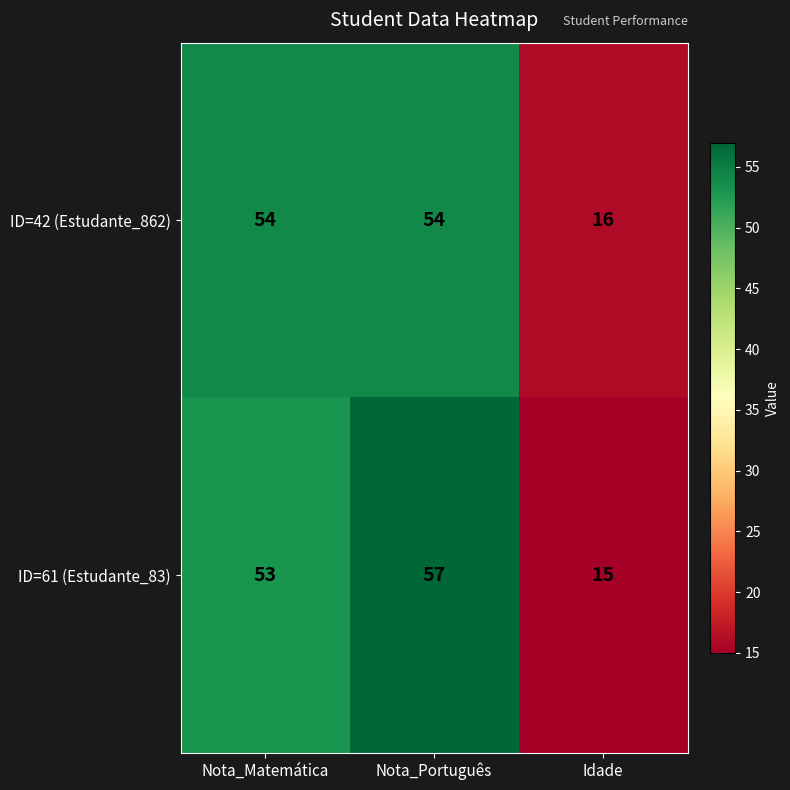

Which series has the largest range (max minus min)?

ID=61 (Estudante_83)